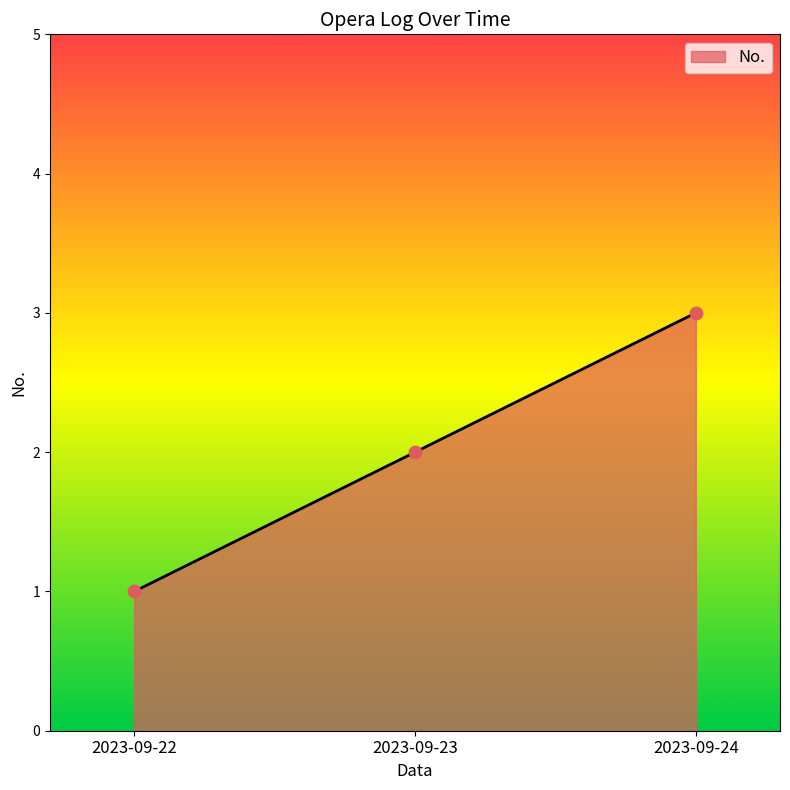

Approximately how many times larger is the value at 2023-09-23 compared to 2023-09-24?

0.7